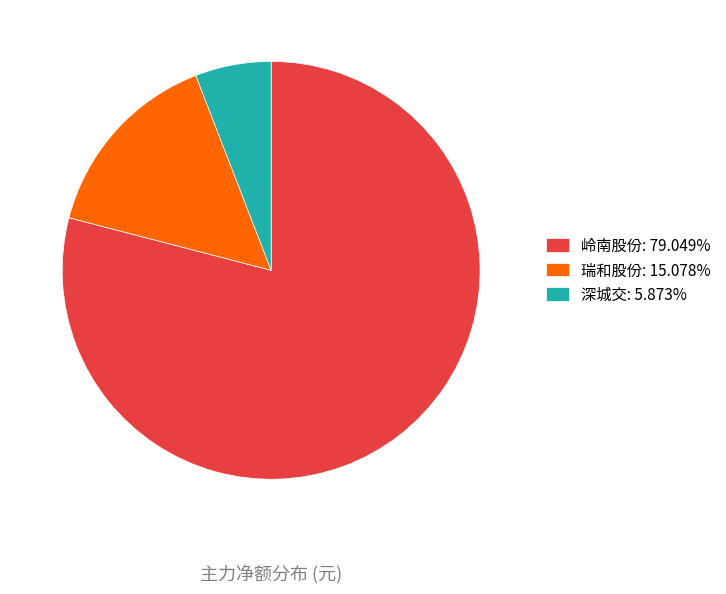

Approximately how many times larger is the value at 瑞和股份: 15.078% compared to 深城交: 5.873%?

2.6